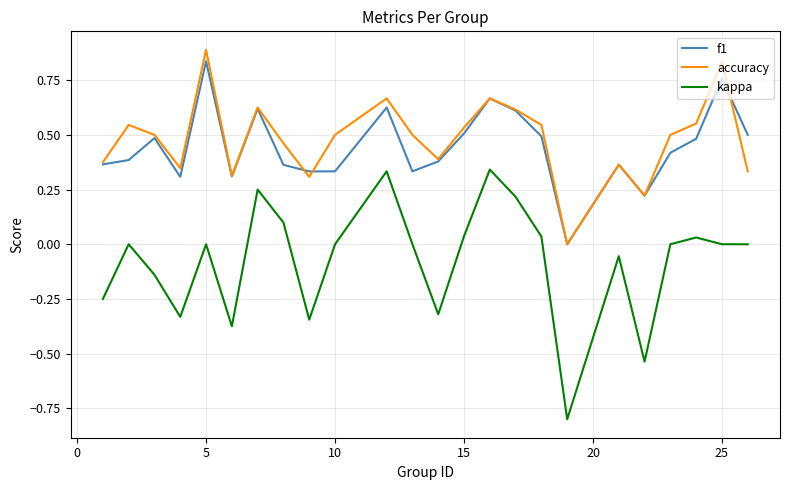

True or false: f1 and kappa cross at least once.

False